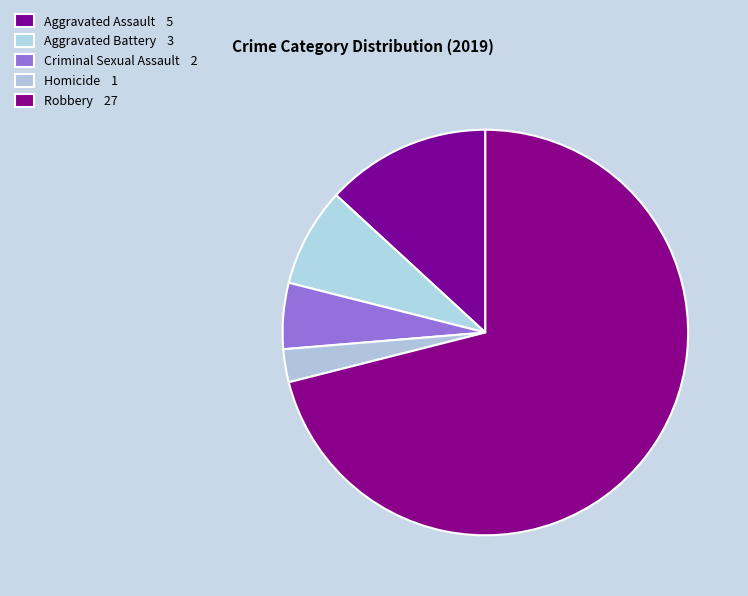

Combined, do Aggravated Battery and Robbery account for over 50%?

Yes